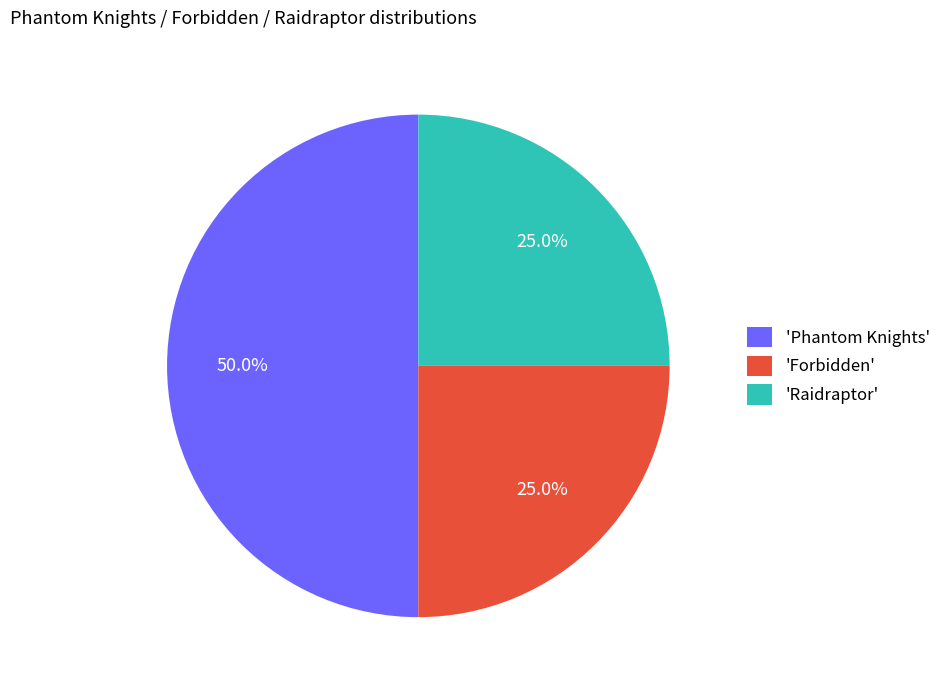

What percentage do 'Raidraptor' and 'Phantom Knights' together represent?

75.0%